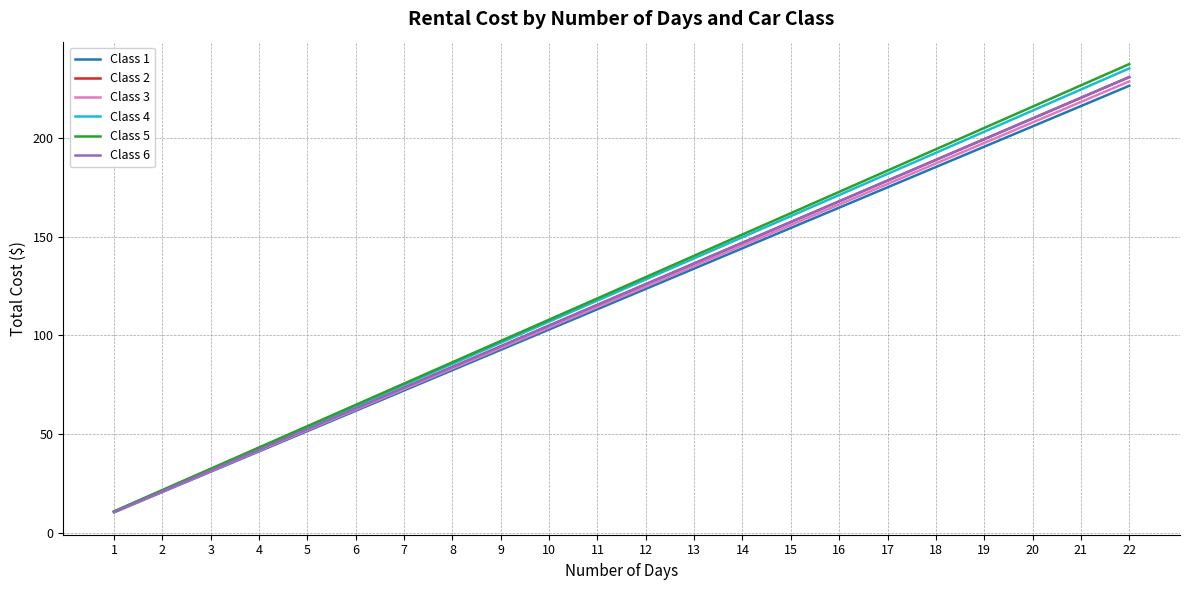

Is this an area chart (filled region under the line)?

No